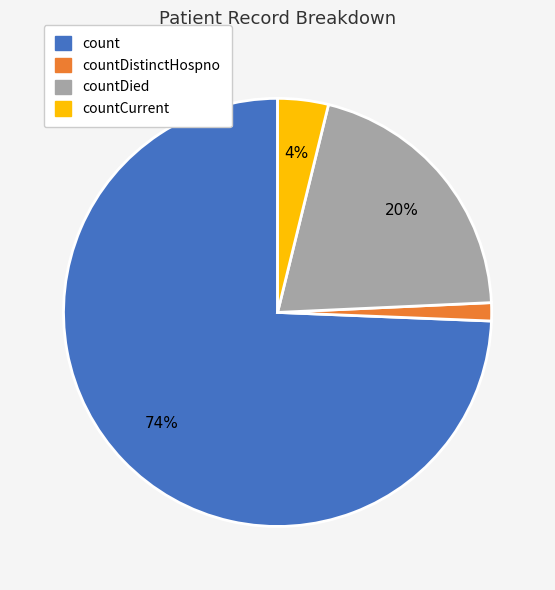

To the nearest percent, what is the average slice percentage?

25%